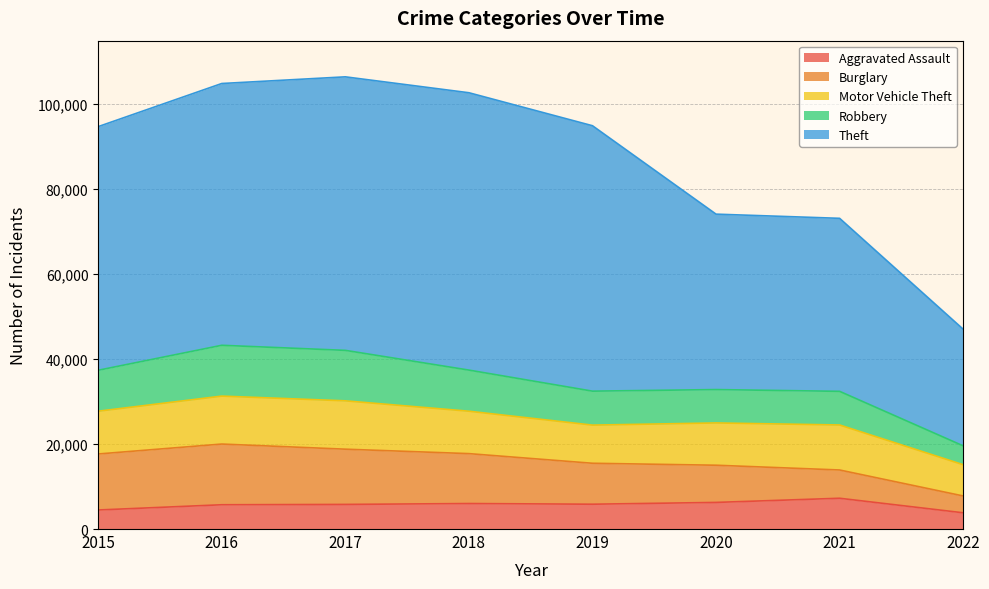

True or false: Aggravated Assault has a value of 6001 at 2018.

True